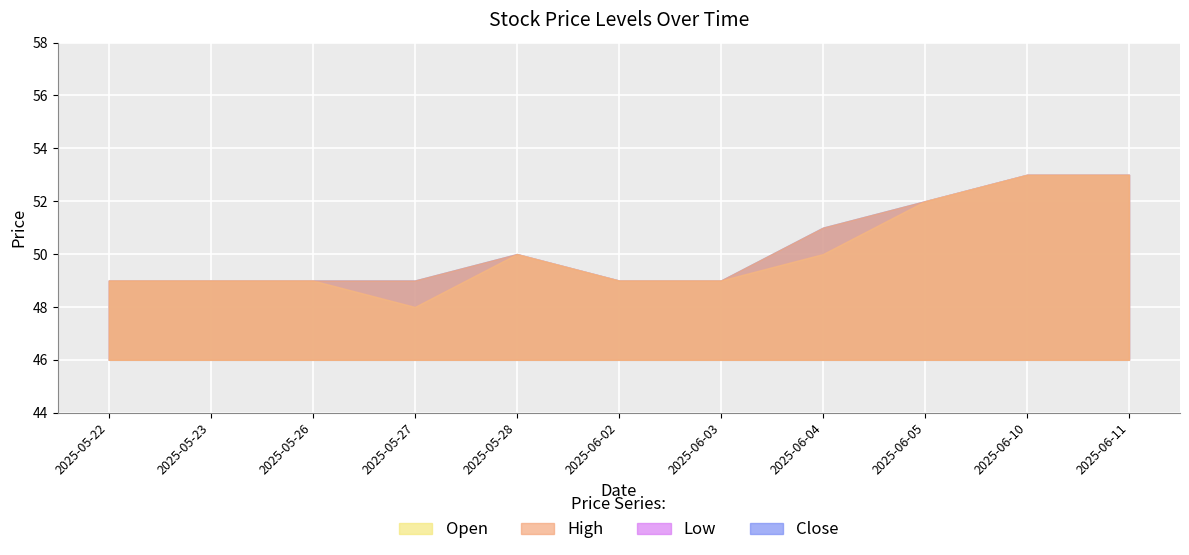

Between 2025-05-27 and 2025-06-02, which series saw the biggest shift?

Open